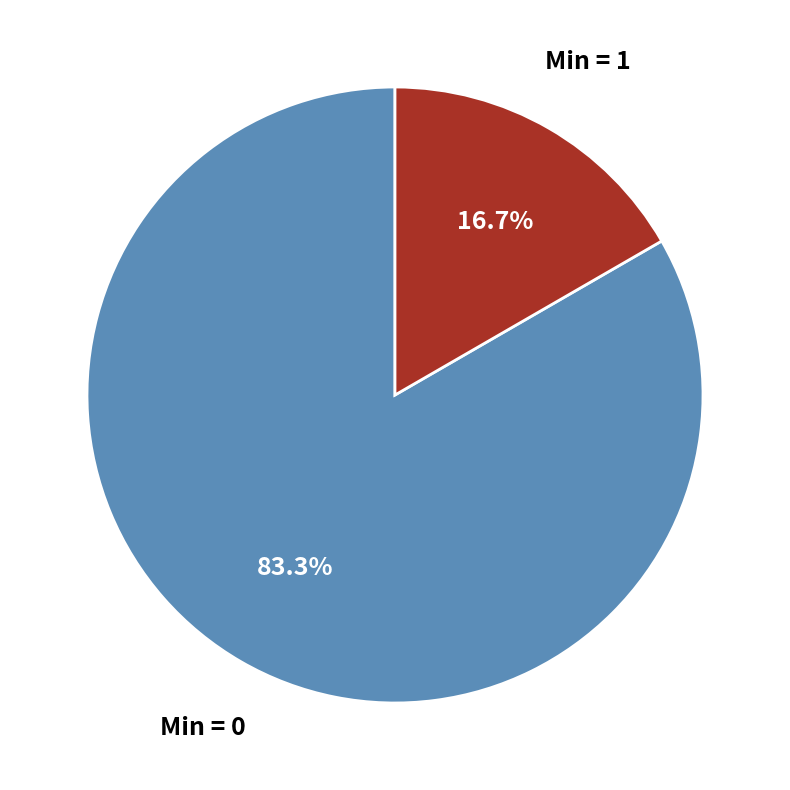

Between Min = 1 and Min = 0, which is larger?

Min = 0